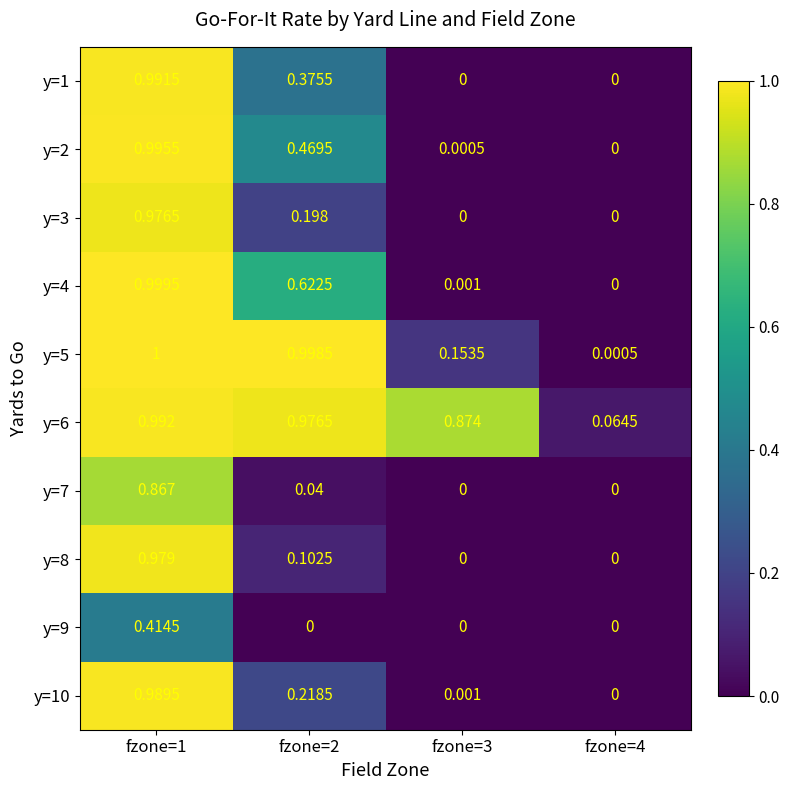

Is the value of y=3 at fzone=3 greater than the value of y=1 at fzone=1?

No